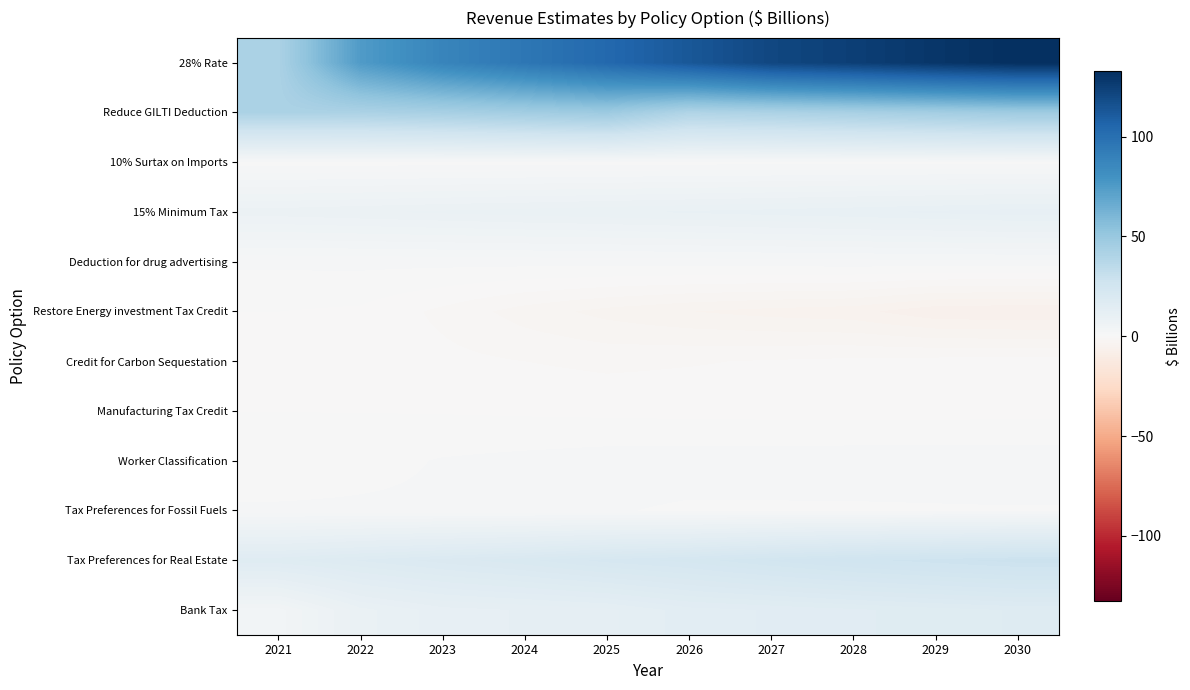

Reading left to right, extract all data points from this chart.

28% Rate: 2021=41.7	2022=74.7	2023=87.5	2024=95.8	2025=103.8	2026=112.7	2027=121.0	2028=124.8	2029=129.2	2030=132.7
Reduce GILTI Deduction: 2021=41.6	2022=41.9	2023=43.5	2024=45.8	2025=48.0	2026=39.8	2027=41.4	2028=43.2	2029=45.2	2030=47.3
10% Surtax on Imports: 2021=0.5	2022=0.5	2023=0.5	2024=0.6	2025=0.6	2026=0.6	2027=0.6	2028=0.7	2029=0.7	2030=0.7
15% Minimum Tax: 2021=7.8	2022=8.2	2023=8.5	2024=8.8	2025=9.2	2026=9.5	2027=9.8	2028=10.2	2029=10.6	2030=11.0
Deduction for drug advertising: 2021=1.2	2022=1.3	2023=1.4	2024=1.4	2025=1.5	2026=1.5	2027=1.6	2028=1.7	2029=1.8	2030=1.8
Restore Energy investment Tax Credit: 2021=0.0	2022=-0.2	2023=-1.3	2024=-2.6	2025=-3.5	2026=-4.1	2027=-4.5	2028=-4.8	2029=-6.0	2030=-6.2
Credit for Carbon Sequestation: 2021=-0.2	2022=-0.4	2023=-0.7	2024=-1.0	2025=-1.3	2026=-1.1	2027=-0.9	2028=-0.8	2029=-0.6	2030=-0.5
Manufacturing Tax Credit: 2021=-0.0	2022=-0.0	2023=-0.1	2024=-0.2	2025=-0.2	2026=-0.3	2027=-0.3	2028=-0.4	2029=-0.4	2030=-0.3
Worker Classification: 2021=0.2	2022=0.6	2023=1.1	2024=1.3	2025=1.6	2026=1.6	2027=1.6	2028=1.7	2029=1.7	2030=1.7
Tax Preferences for Fossil Fuels: 2021=1.2	2022=1.2	2023=1.2	2024=1.1	2025=1.1	2026=0.9	2027=0.9	2028=0.9	2029=0.9	2030=1.0
Tax Preferences for Real Estate: 2021=16.3	2022=17.8	2023=19.1	2024=20.5	2025=22.2	2026=23.2	2027=25.0	2028=26.6	2029=27.6	2030=28.6
Bank Tax: 2021=3.6	2022=8.9	2023=10.9	2024=11.5	2025=12.2	2026=14.0	2027=14.6	2028=15.3	2029=16.1	2030=16.7